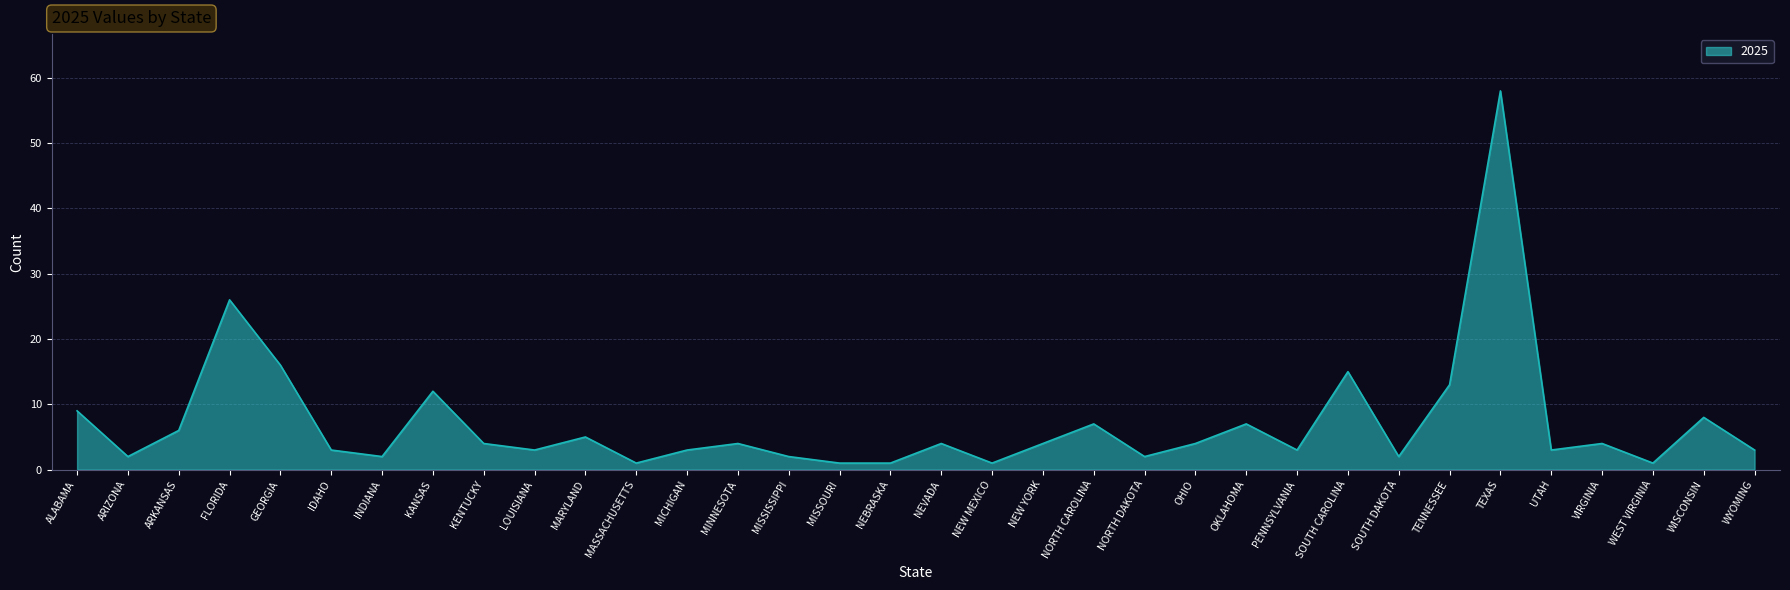

At which category does the data reach its first local peak?

FLORIDA